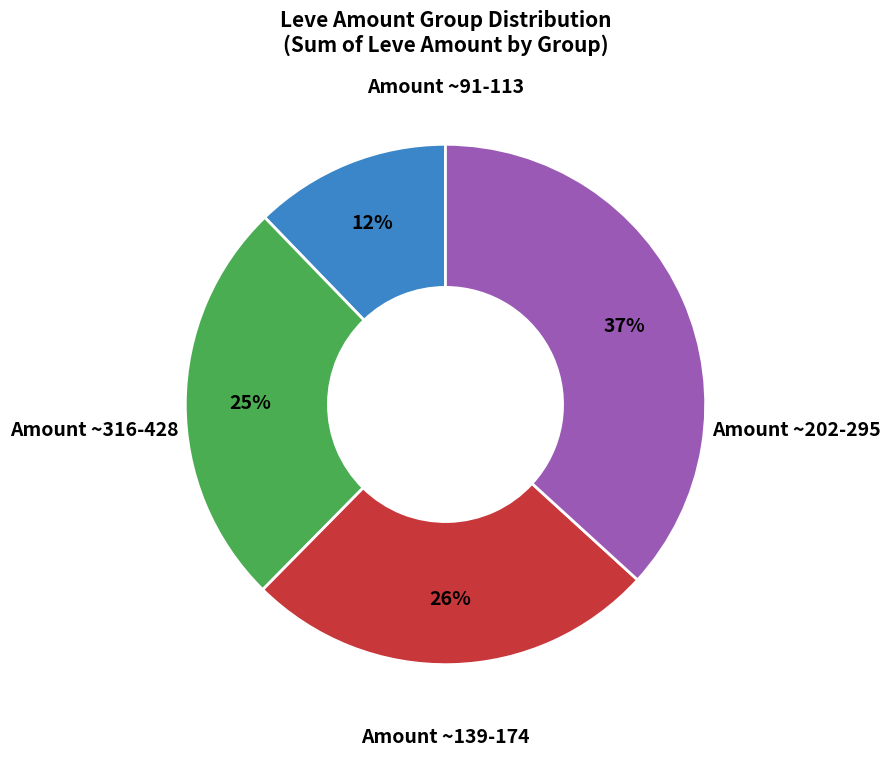

To the nearest percent, what is the average slice percentage?

25%